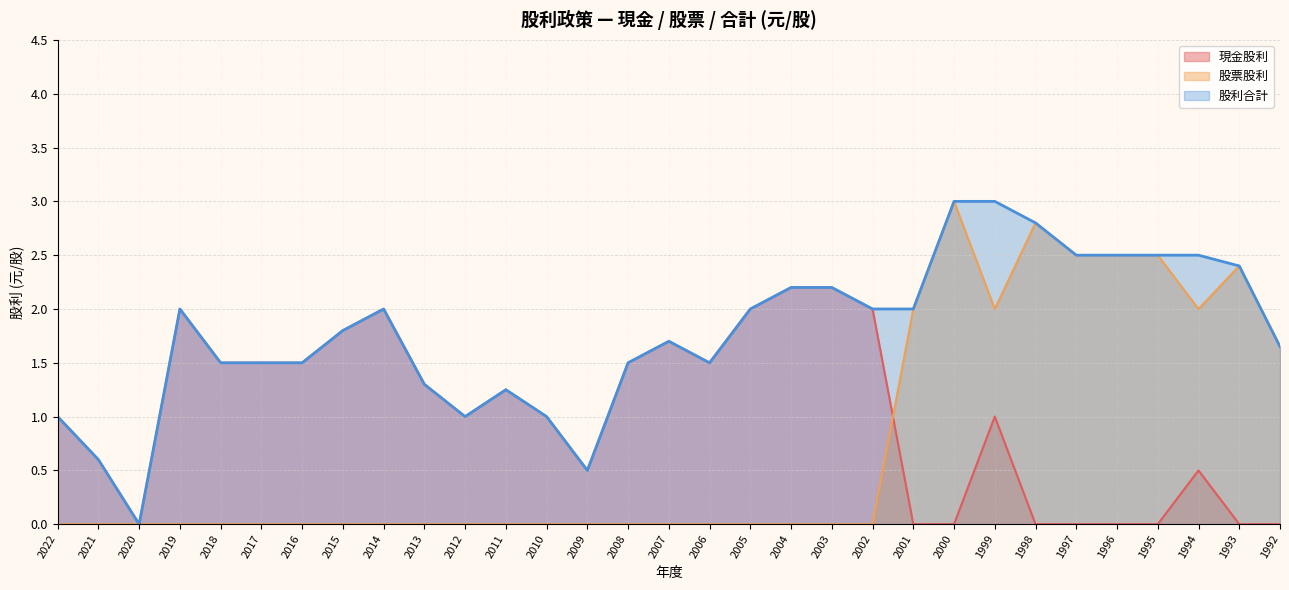

What is the highest value of the 現金股利 series?

2.2